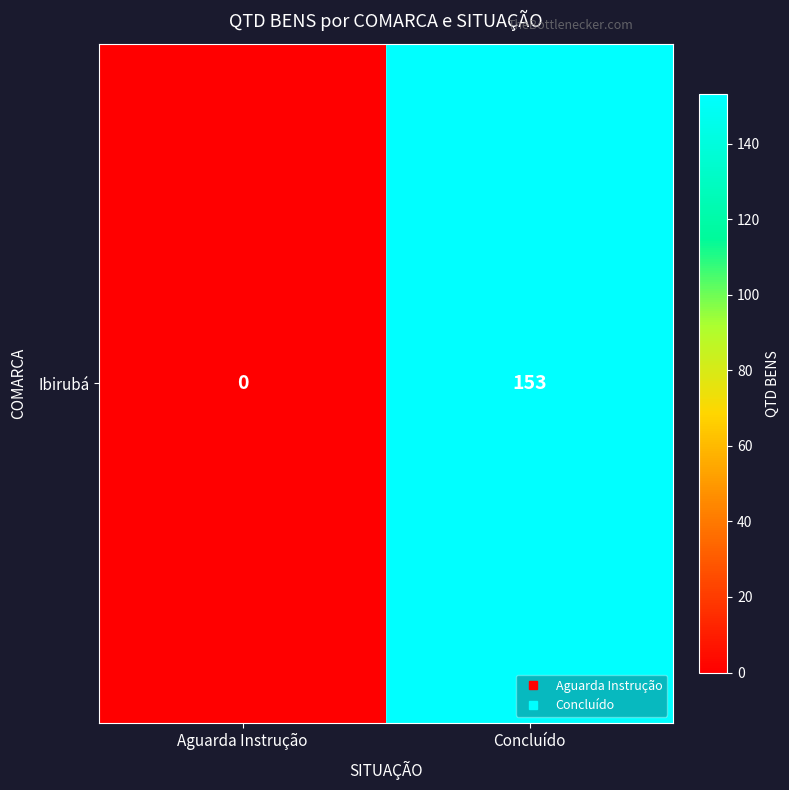

How many values are between 0 and 153?

2